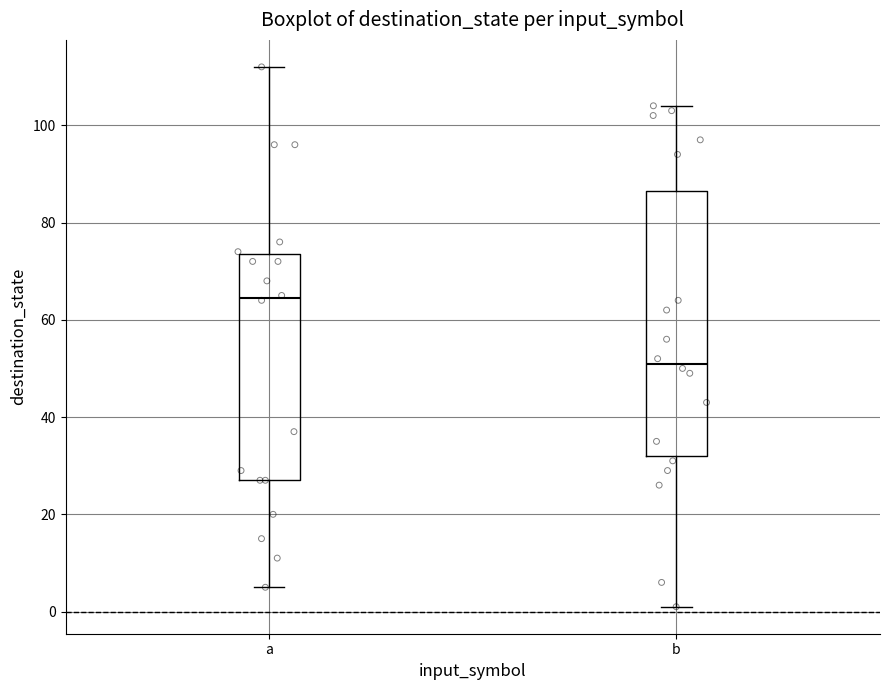

Which box's median line is the highest?

a